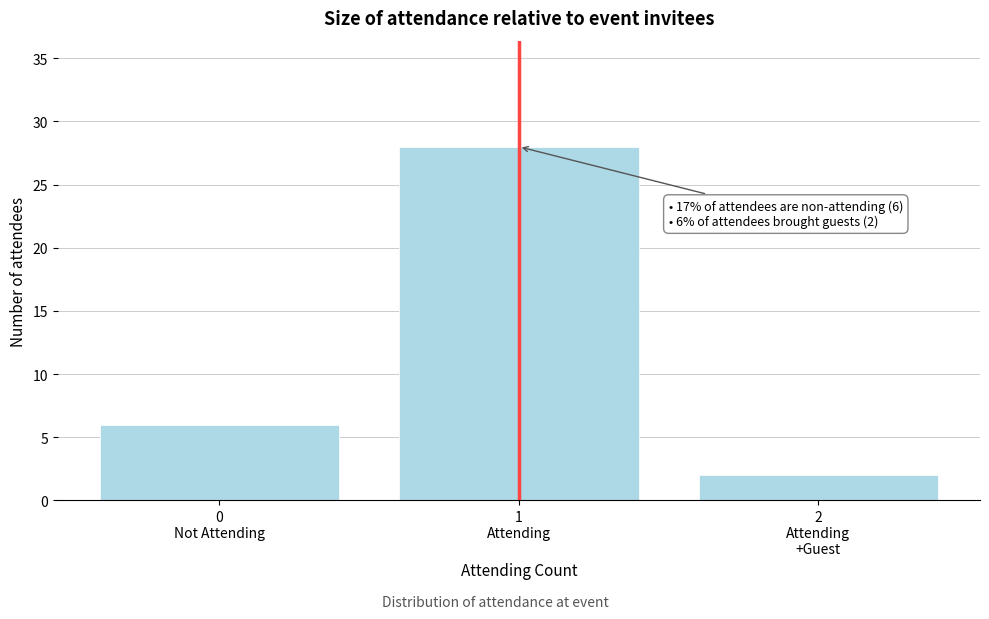

Reading left to right, what are all the values shown in this chart?

6	28	2